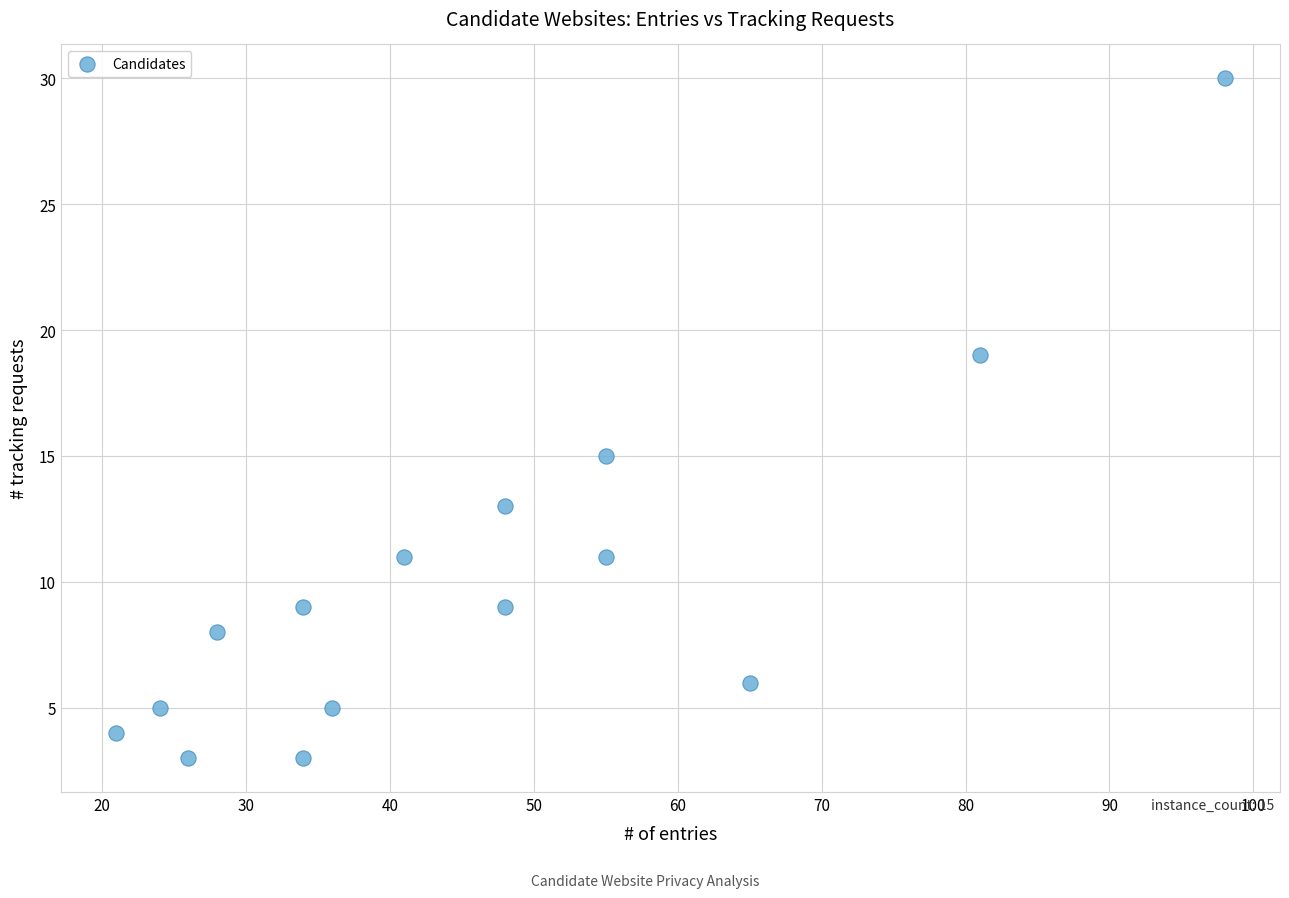

What is the range of Y values (max minus min)?

27